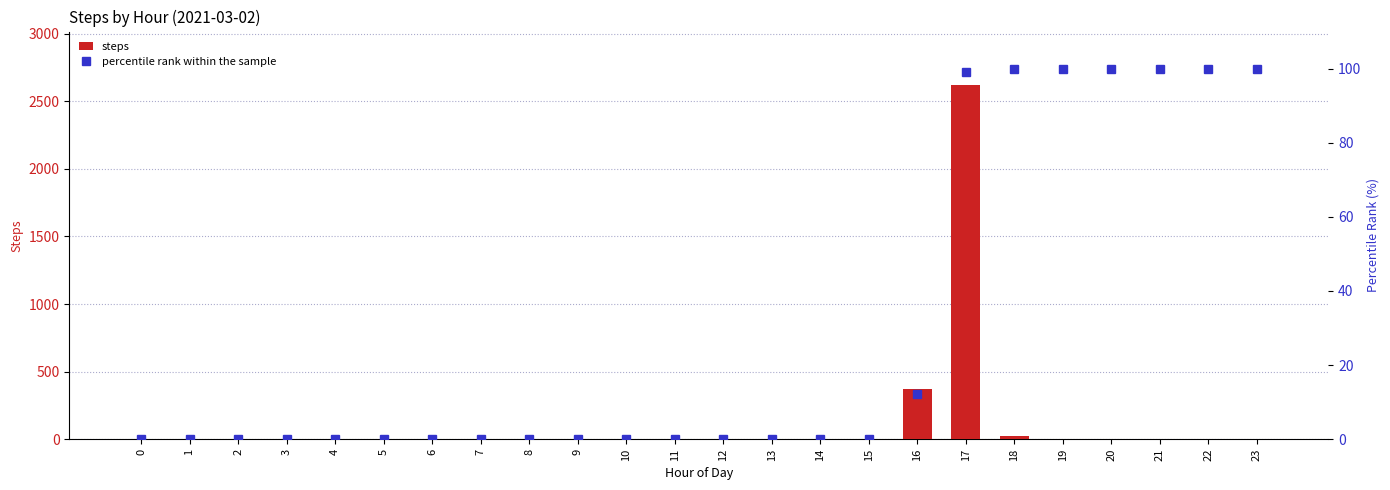

Rank the series by their average value, from highest to lowest.

steps, percentile rank within the sample